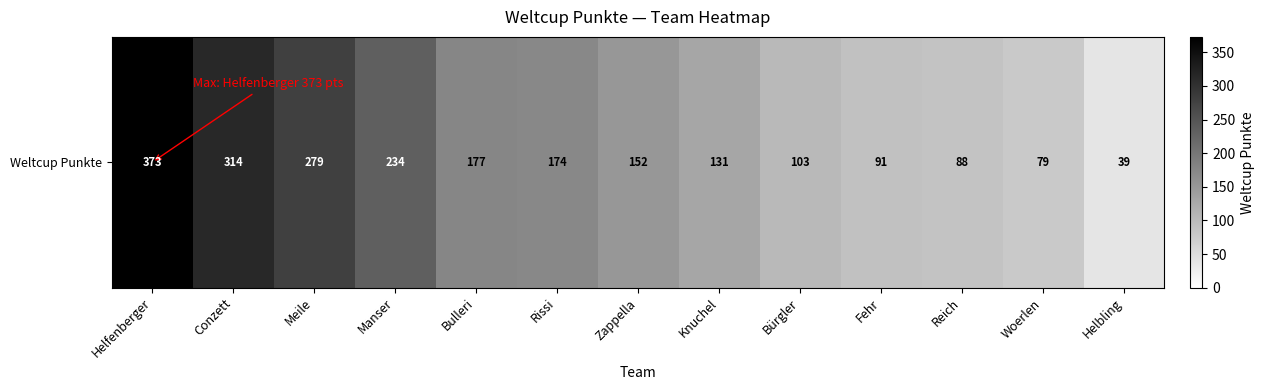

Which category has the lowest value across all series?

Helbling